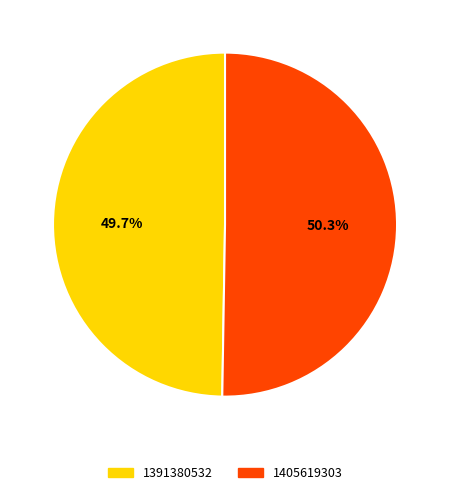

To the nearest percent, what is the difference between the 1405619303 and 1391380532 slice percentages?

1%